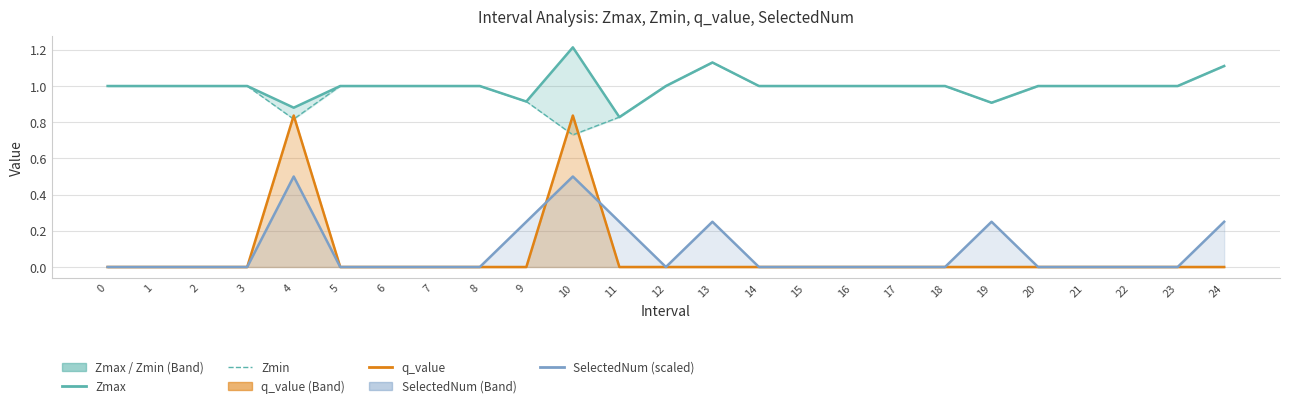

Between 2 and 8, which is larger?

2